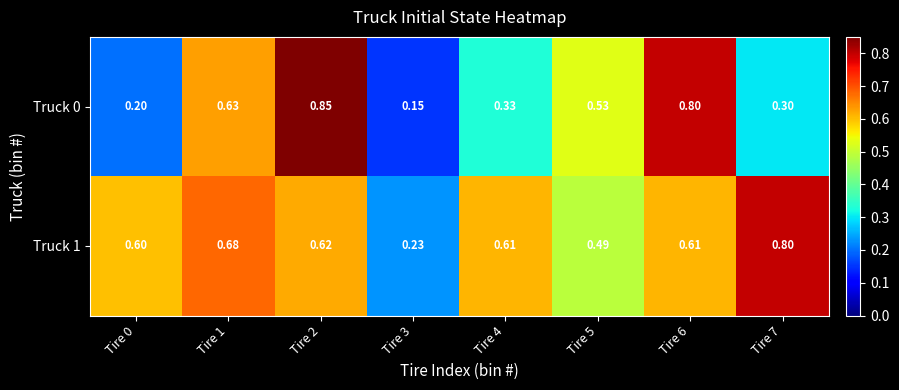

What is the total value across all series at Tire 5?

1.0